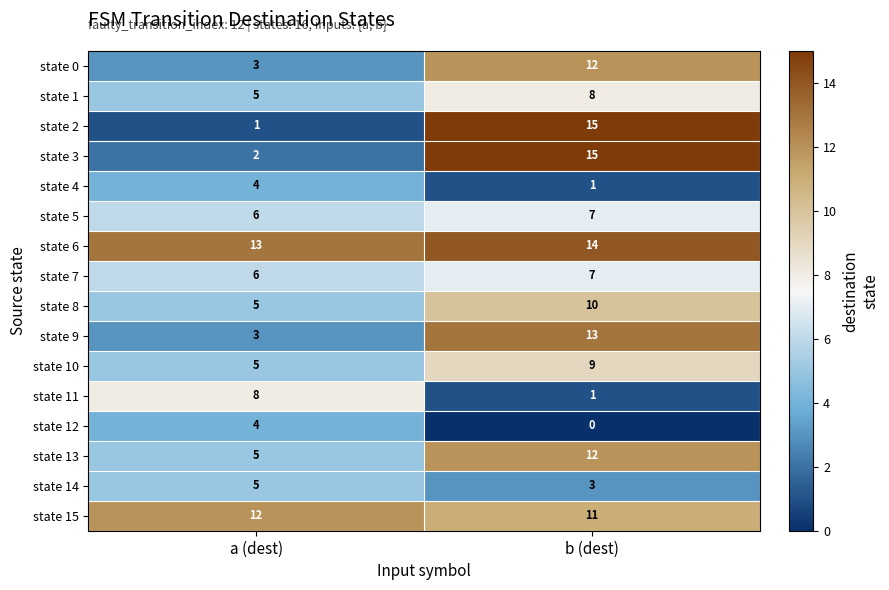

What is the sum of the state 13 values at a (dest) and b (dest)?

17